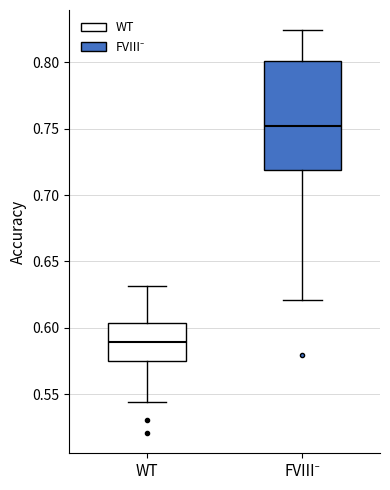

Where does the upper whisker of the box for WT end on the y-axis? The values are not printed on the chart, so give them approximately, as read against the axis.

0.630